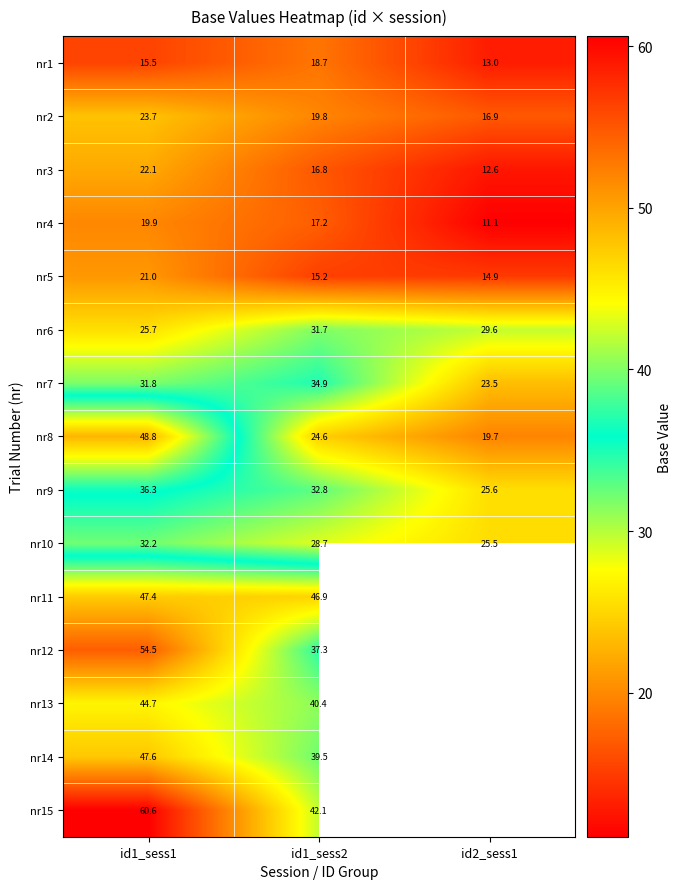

Is the value of nr2 at id2_sess1 greater than the value of nr14 at id1_sess1?

No